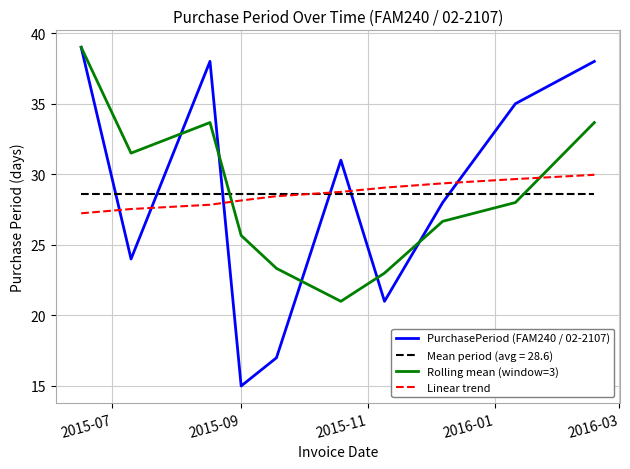

True or false: Rolling mean (window=3) and Mean period (avg = 28.6) intersect in this chart.

True